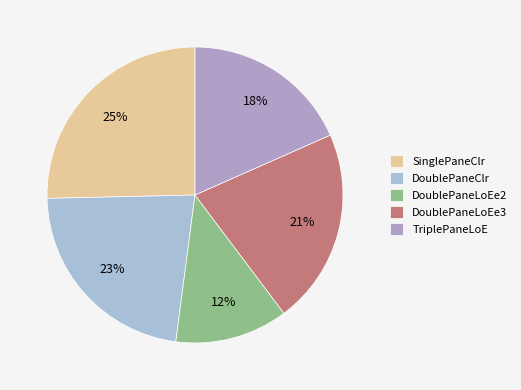

To the nearest percent, what portion does DoublePaneClr represent?

23%